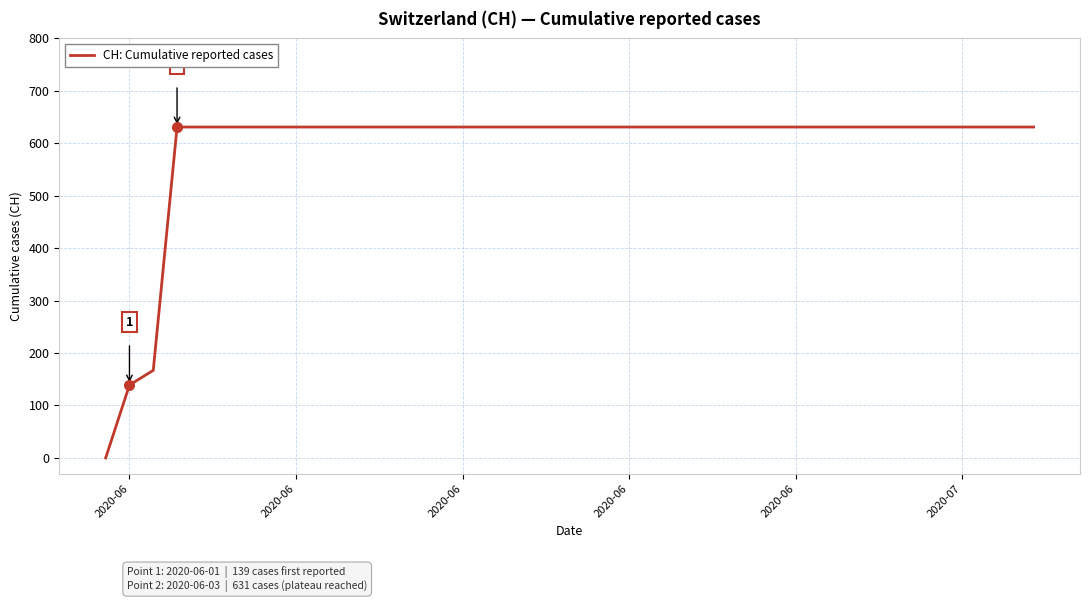

What is the average value?

591